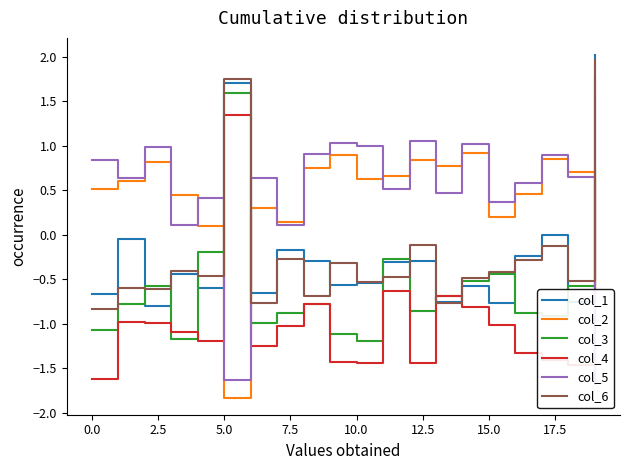

What are all the series names shown in the legend?

col_1, col_2, col_3, col_4, col_5, col_6